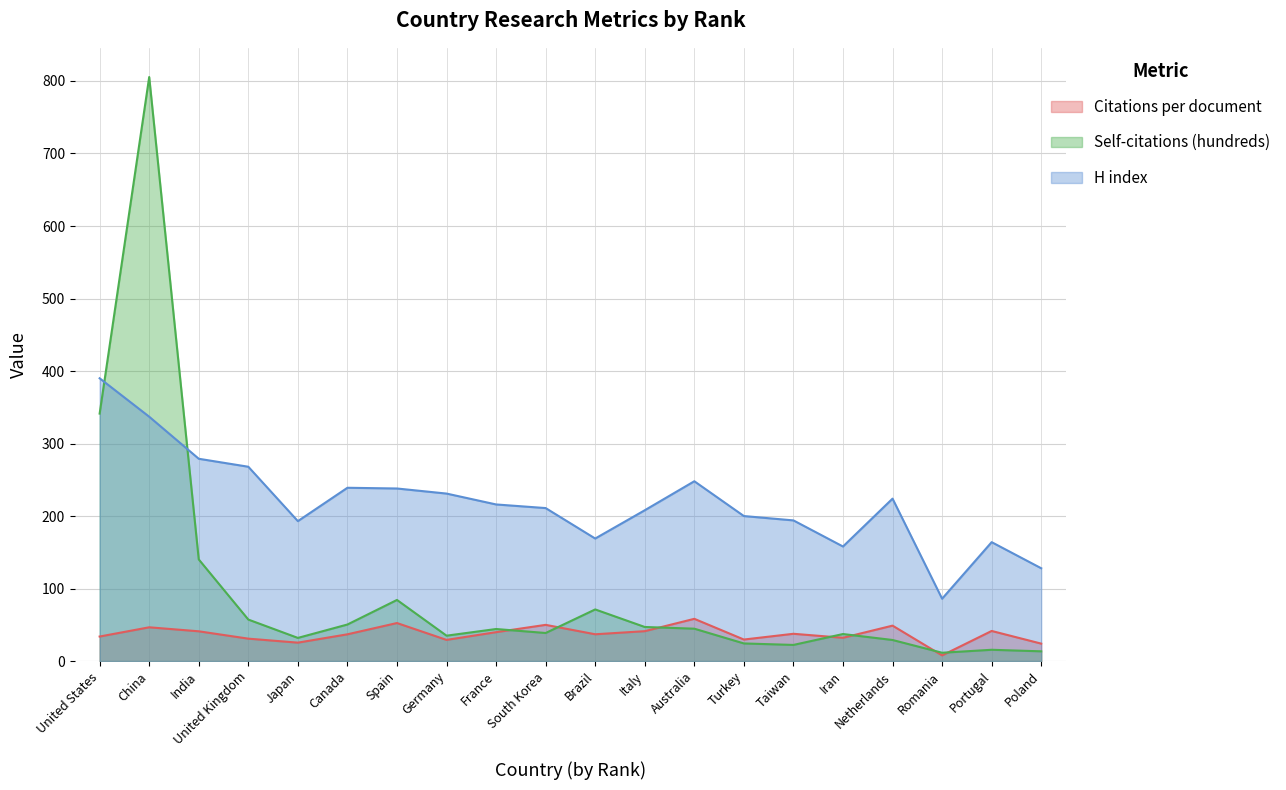

Is the value of H index at United States greater than the value of Citations per document at India?

Yes